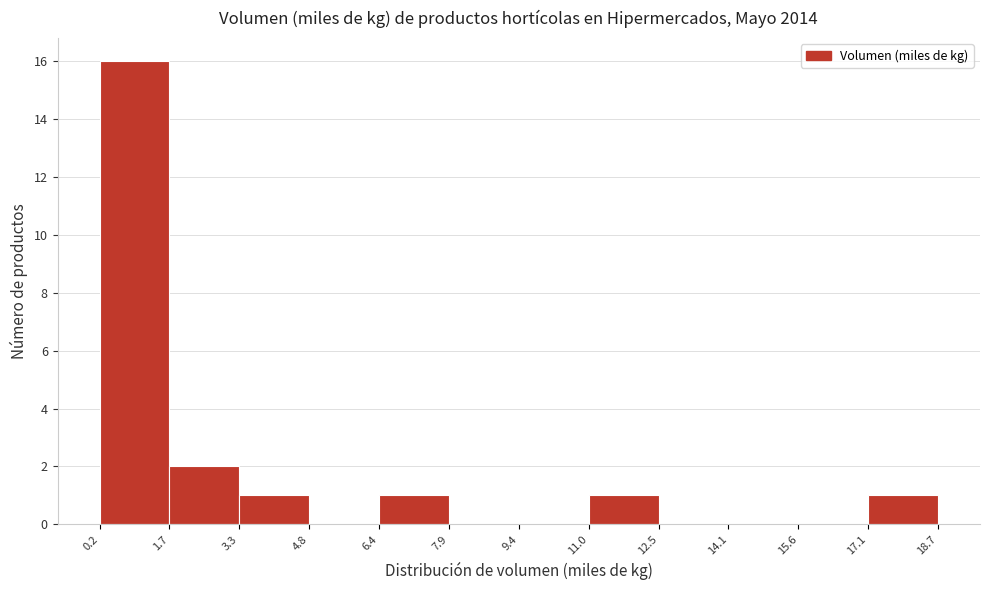

Which range on the x-axis has the tallest bar?

0.2 to 1.7